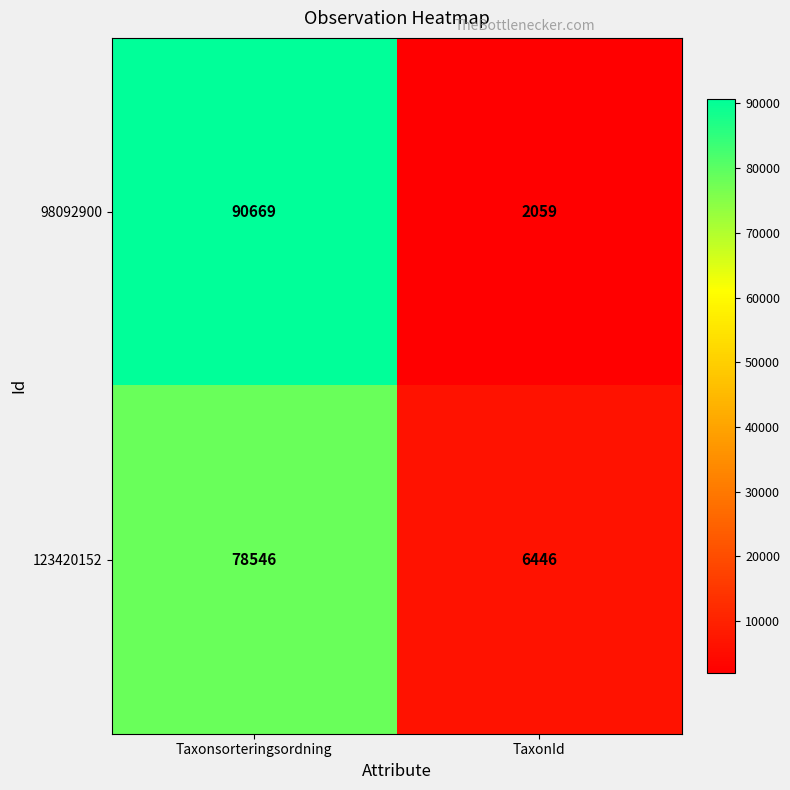

What is the difference between the maximum and minimum values in the 123420152 series?

72100